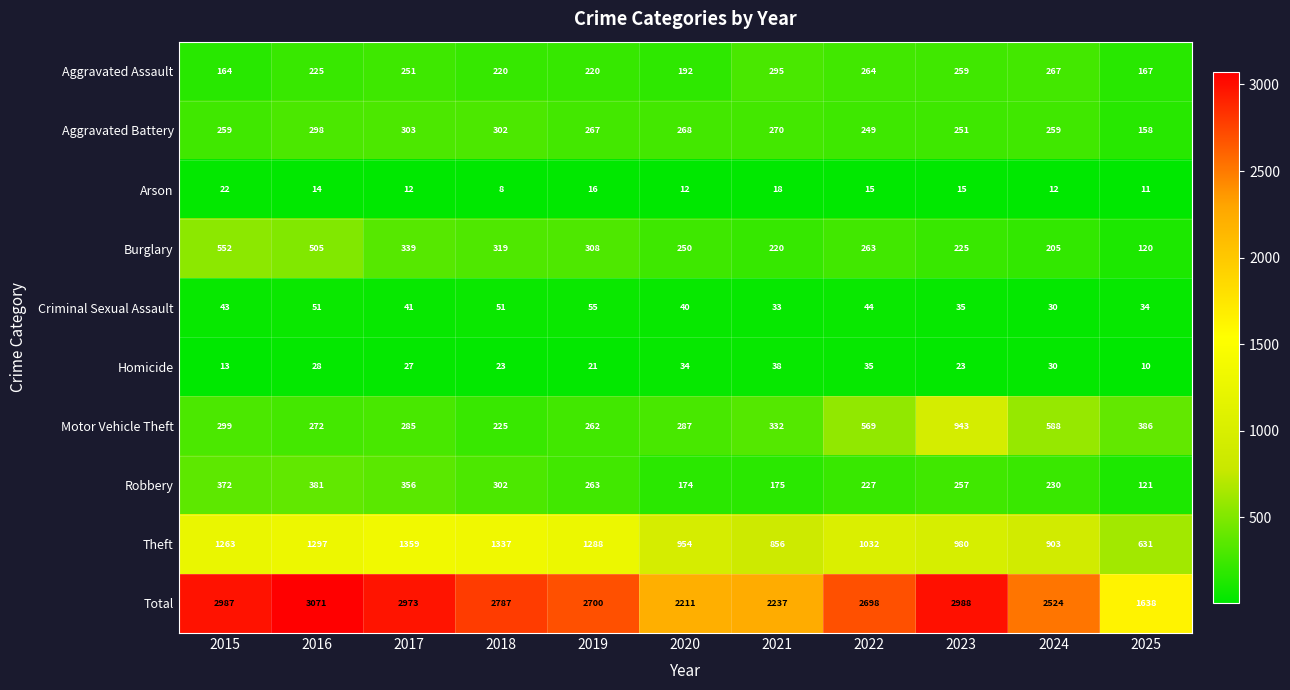

True or false: Homicide has a value of 21 at 2019.

True